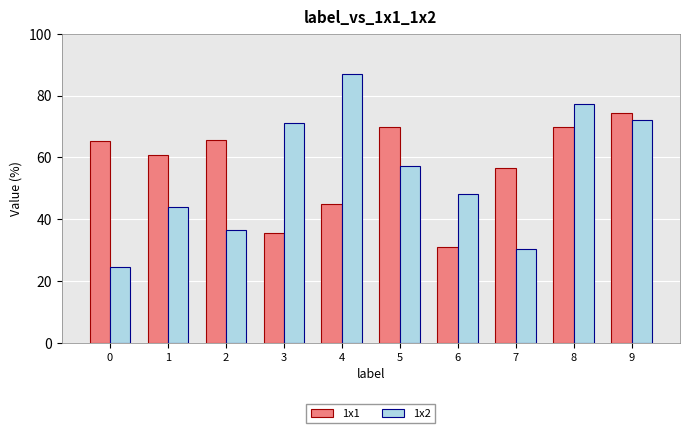

Which category has the highest value in the 1x1 series?

9